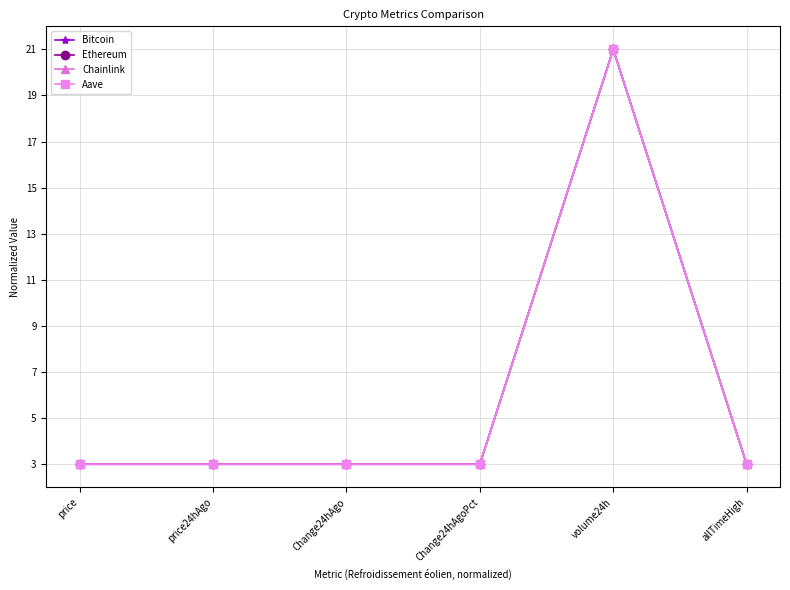

What is the lowest value of the Aave series?

3.0